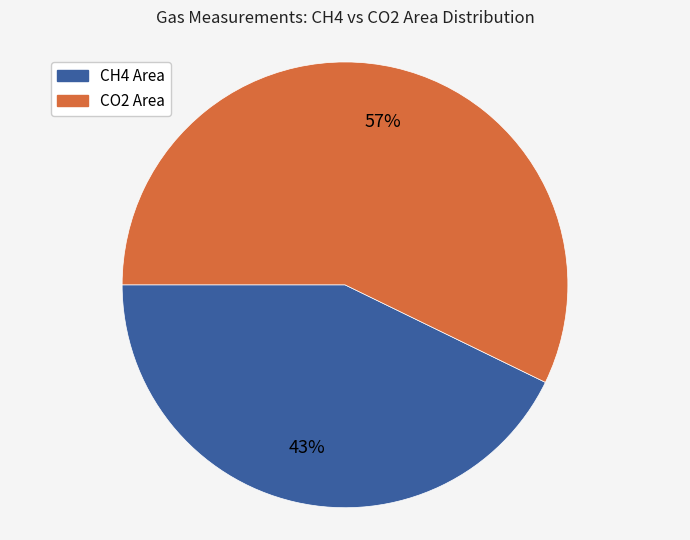

How many slices are in this pie chart?

2